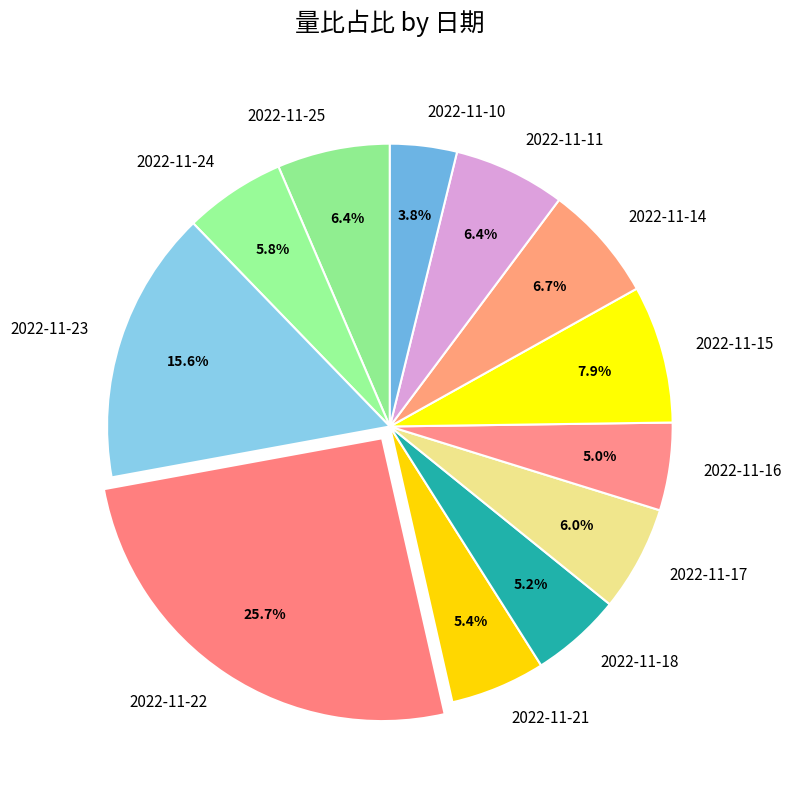

What portion of the pie excludes 2022-11-23?

84.4%